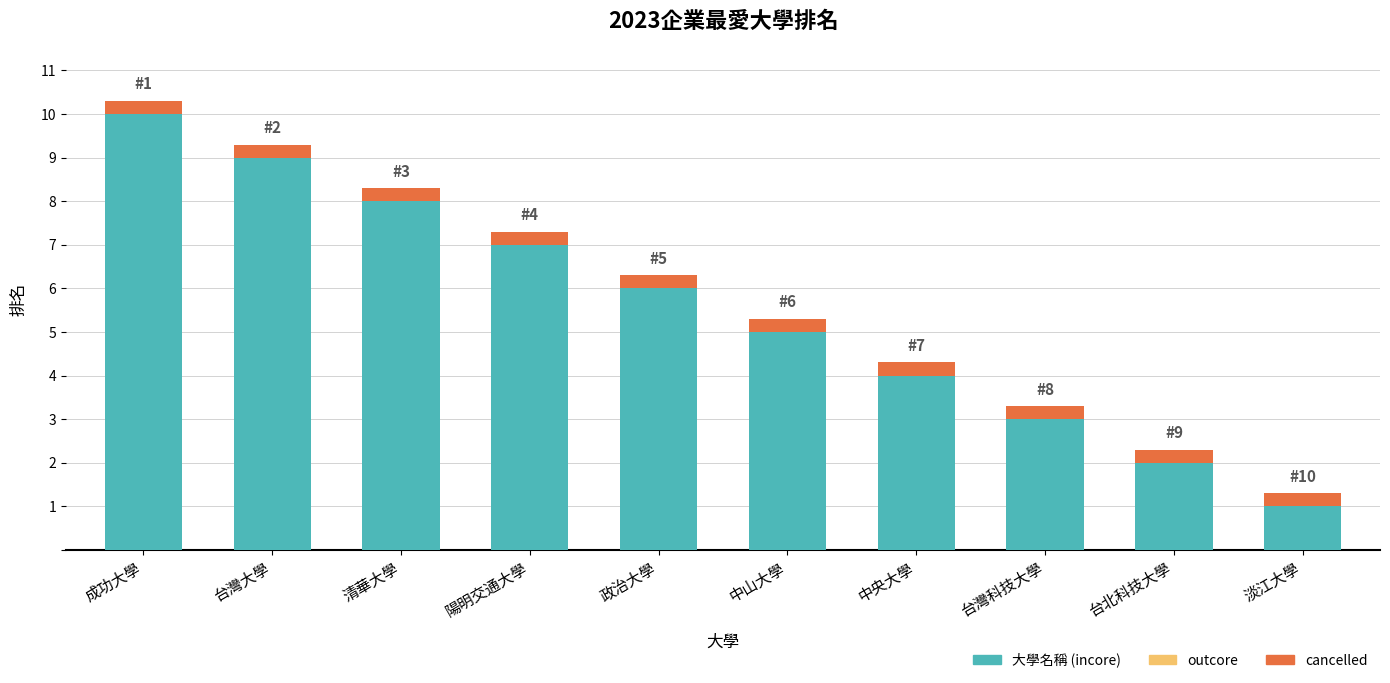

At which category is the sum across all series the highest?

成功大學